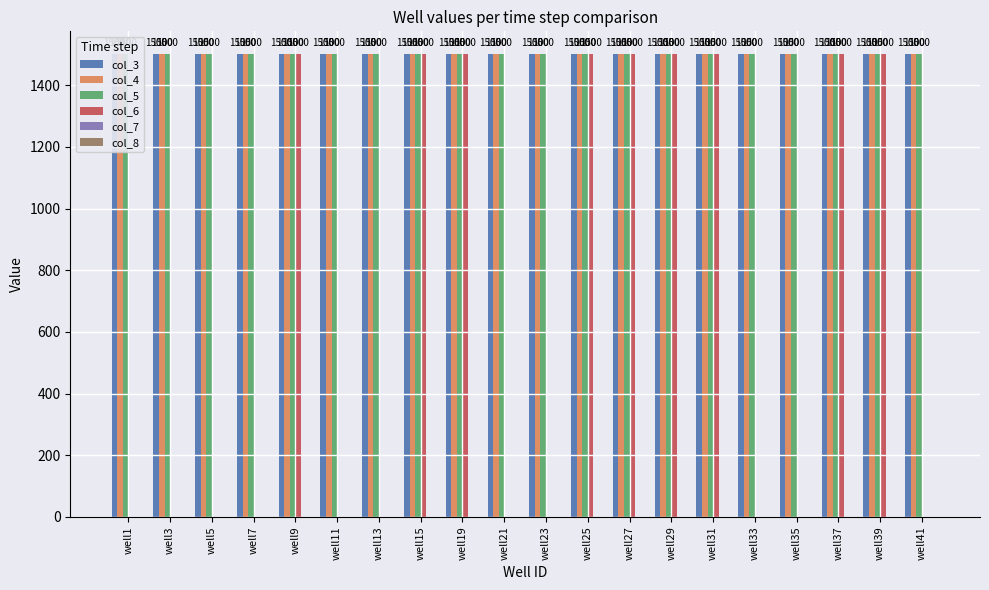

At how many categories does at least one series exceed 810?

20